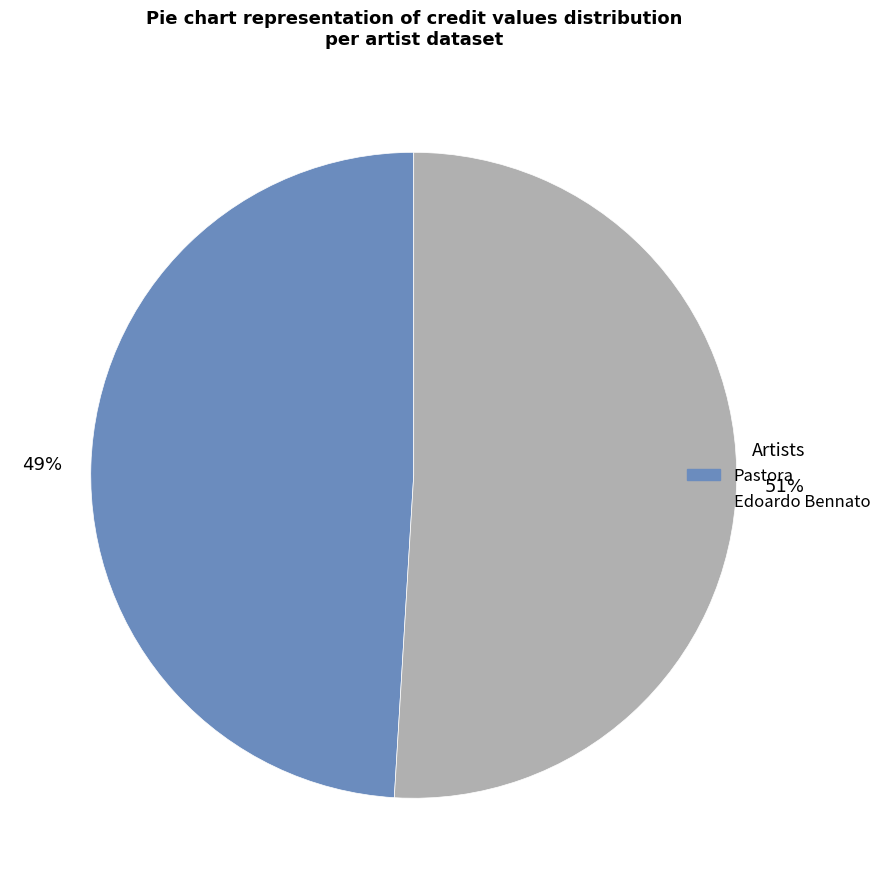

Approximately how many times larger is the value at Pastora compared to Edoardo Bennato?

1.0